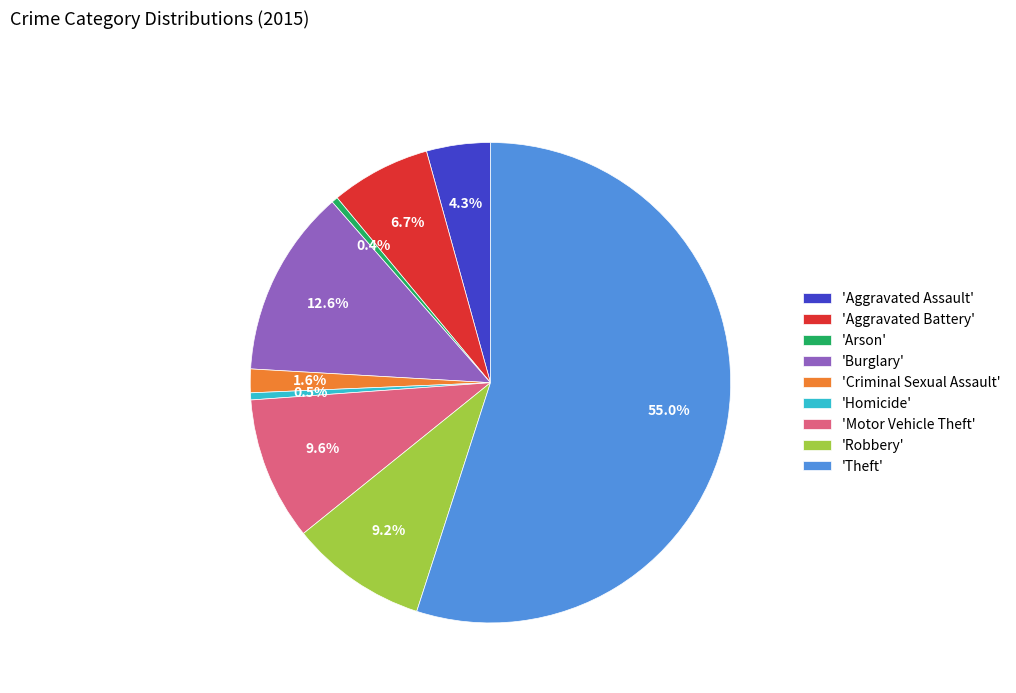

What is the largest slice in the pie chart?

'Theft'